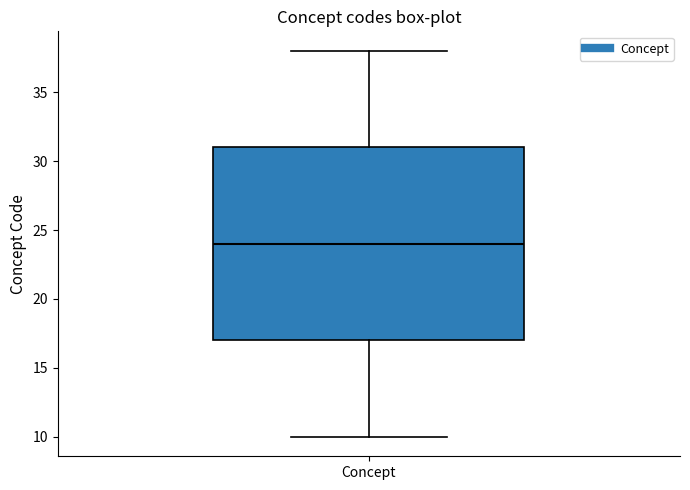

Transcribe this box plot: give where the median line is, the range the box spans, and where the two whiskers end, as read against the y-axis. The values are not printed on the chart, so give them approximately, as read against the axis.

median 24, box 17 to 31, whiskers 10 to 38